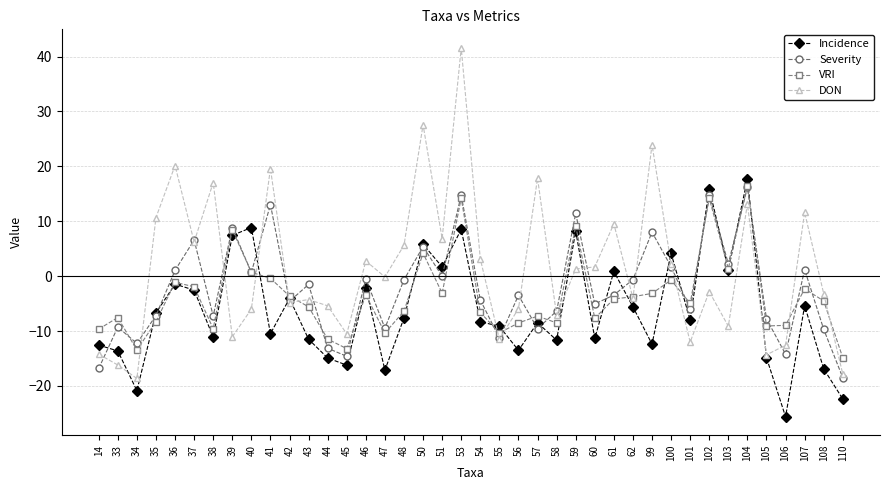

What is the difference between the Incidence values at 59 and 42?

12.3